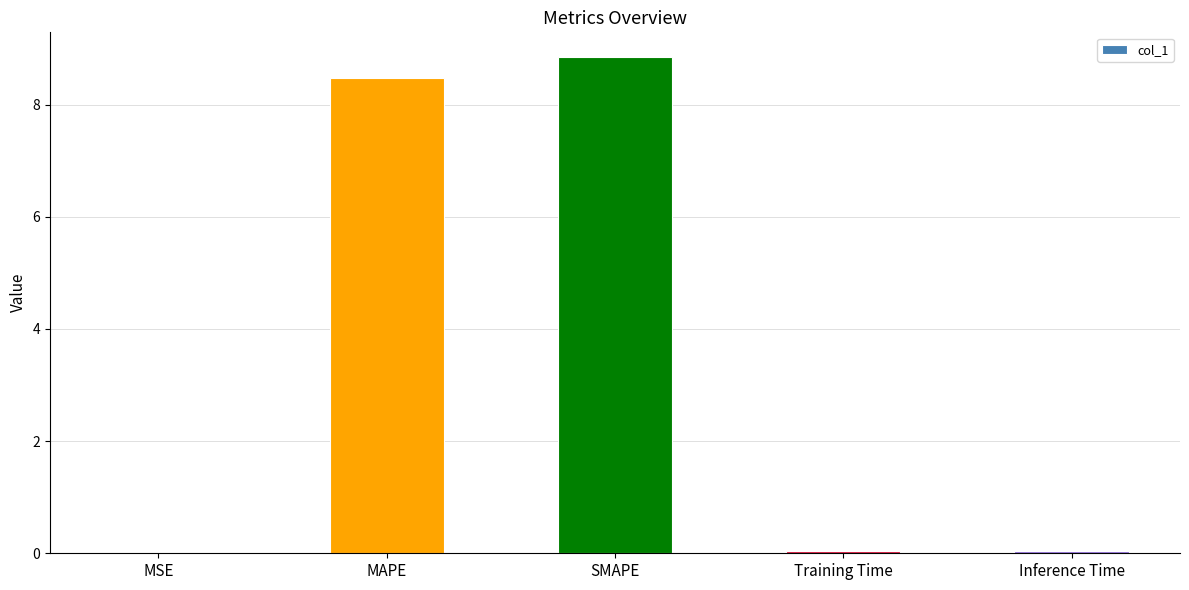

Which has a higher value, SMAPE or Training Time?

SMAPE